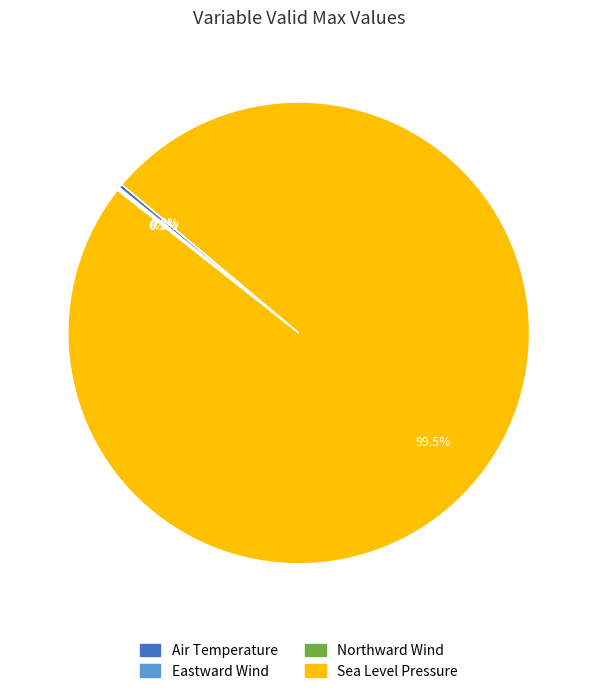

Which category accounts for the majority?

Sea Level Pressure